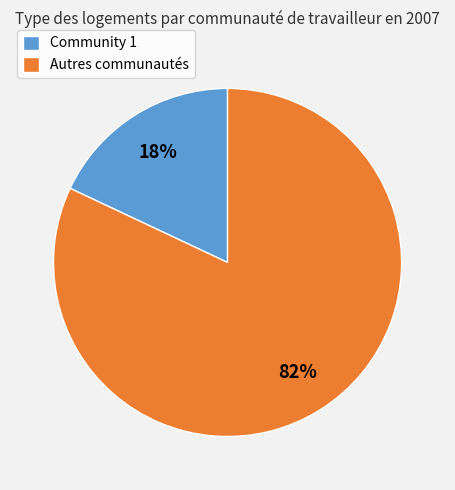

Between Autres communautés and Community 1, which is larger?

Autres communautés